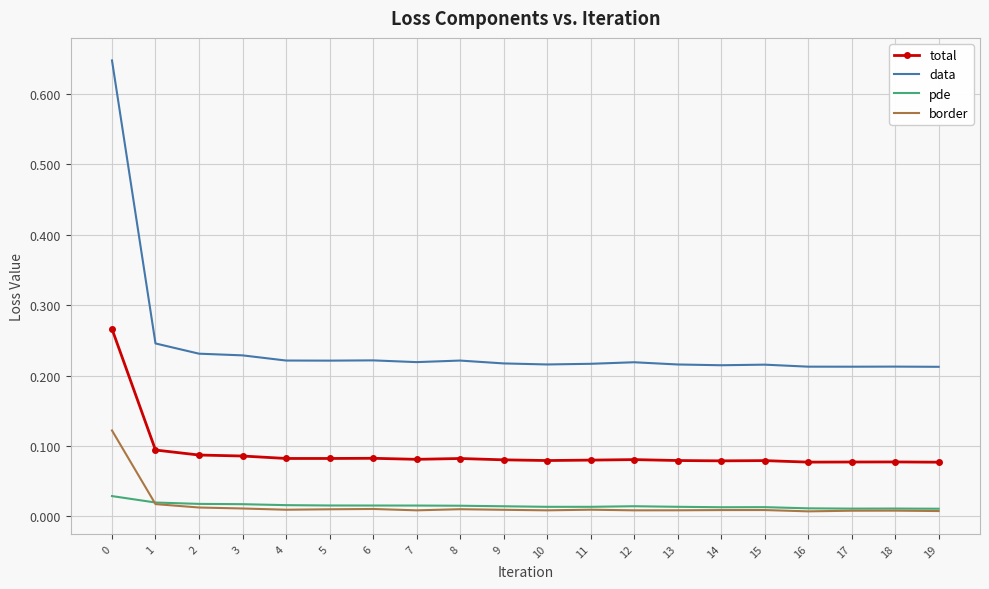

List the series in order of their peak value, highest first.

data, total, border, pde